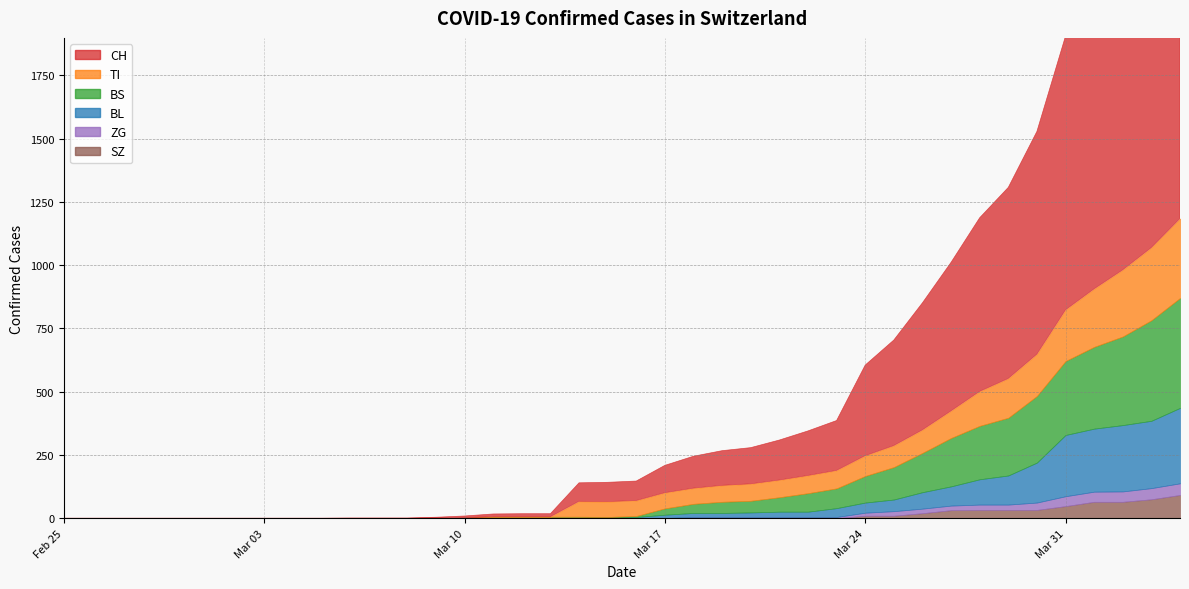

Which series has the largest total across all categories?

CH